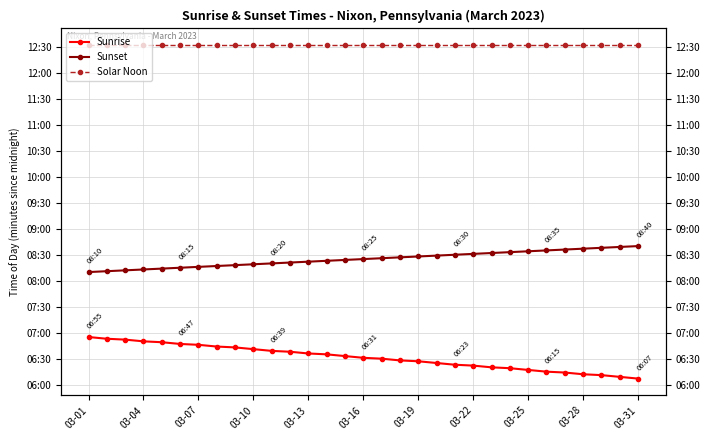

What is the smallest value displayed?

367